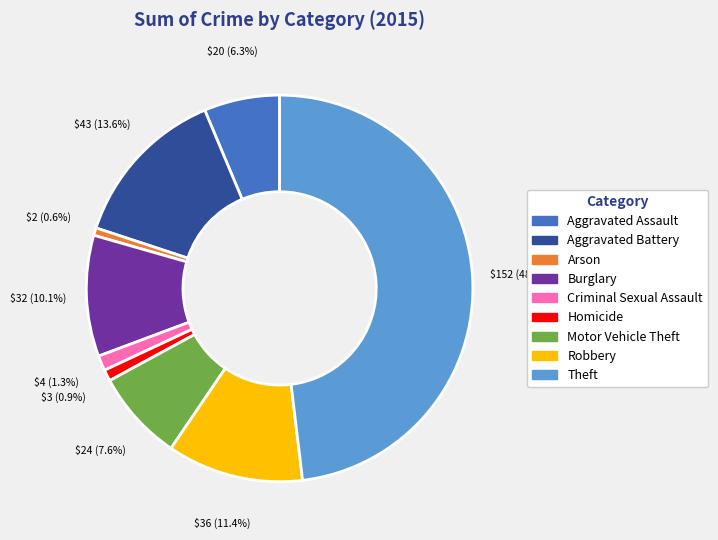

Approximately how many times larger is the value at Criminal Sexual Assault compared to Homicide?

1.3